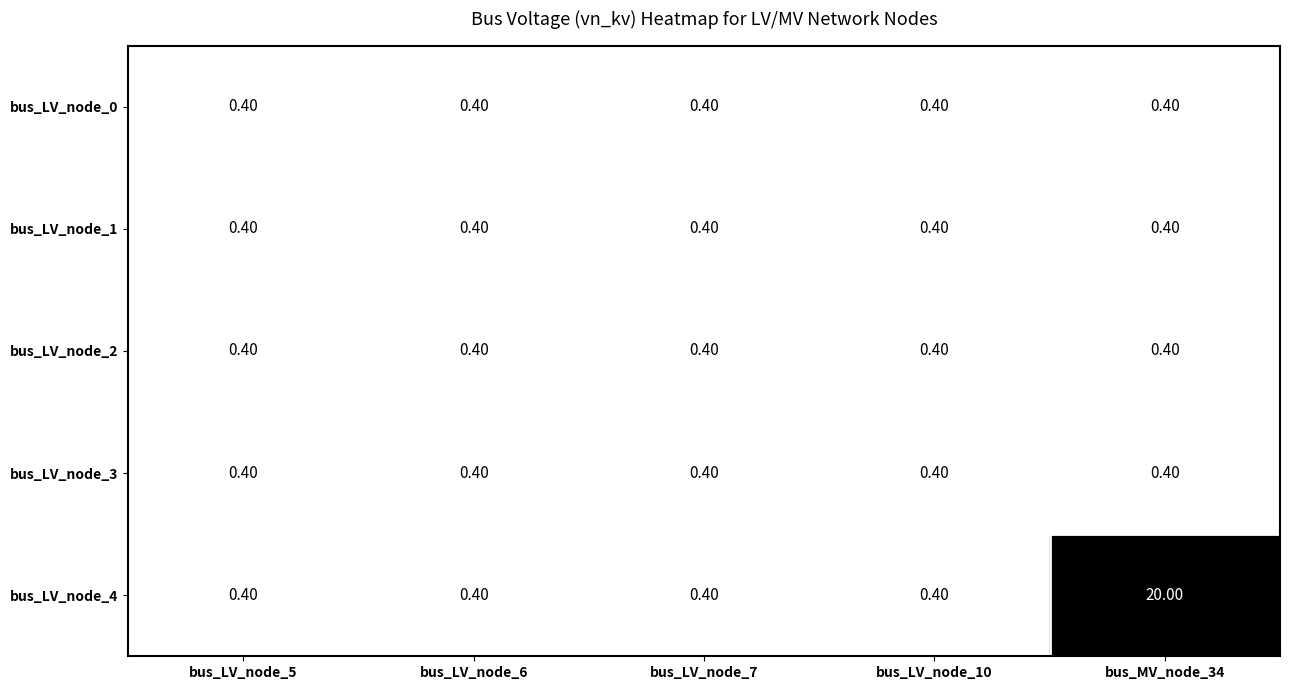

Between bus_LV_node_7 and bus_MV_node_34, which series saw the biggest shift?

bus_LV_node_4